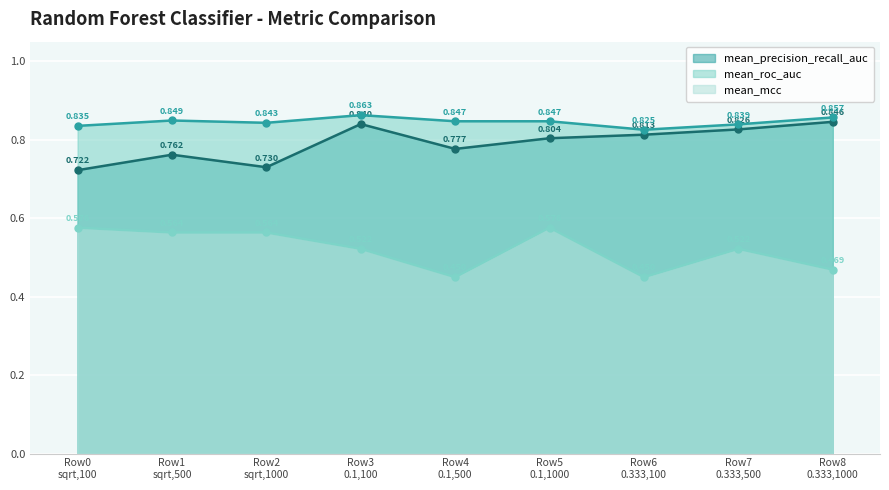

True or false: mean_roc_auc and mean_mcc intersect in this chart.

False